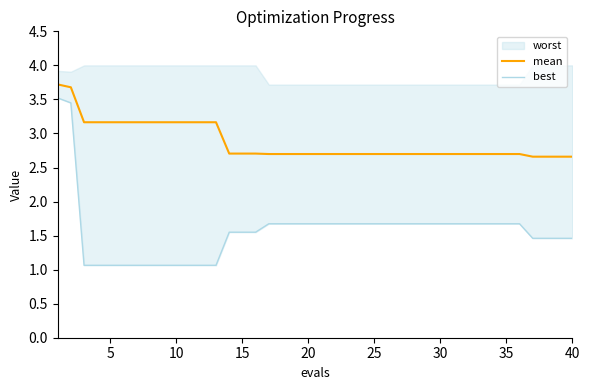

Is it true that mean equals 1.1 at 30?

False